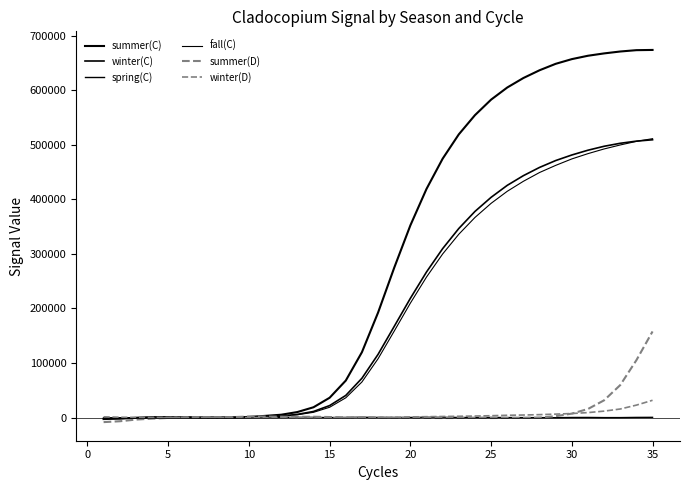

How many series are shown in this chart?

6